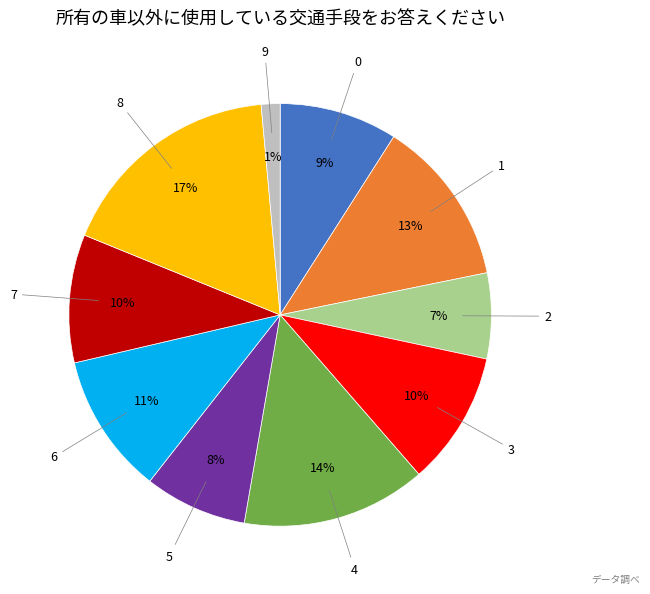

Is there a majority slice in this chart?

No